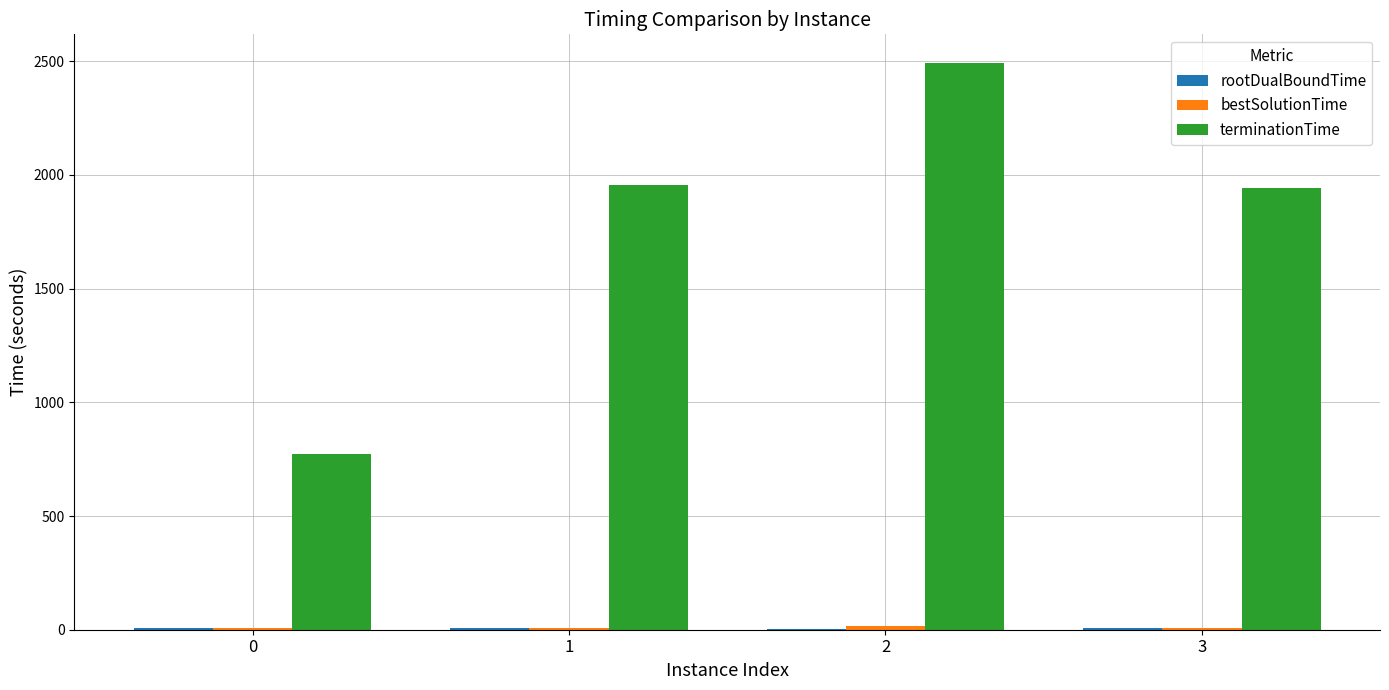

The value of terminationTime at 3 is 1941.8. True or false?

True